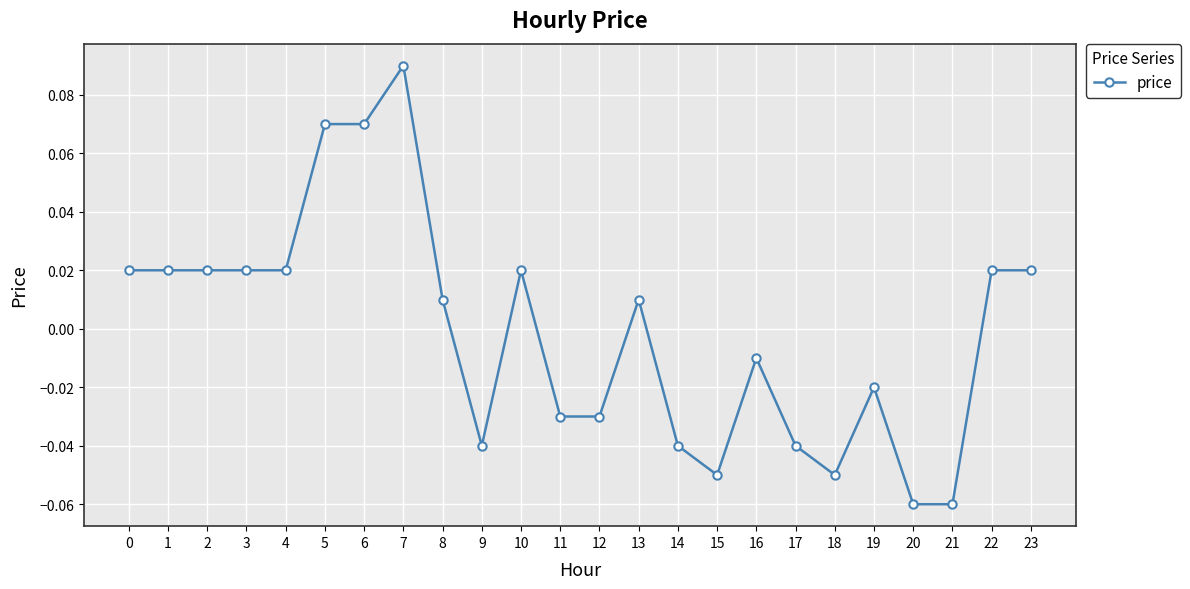

At which category does the chart reach its peak across all series?

7